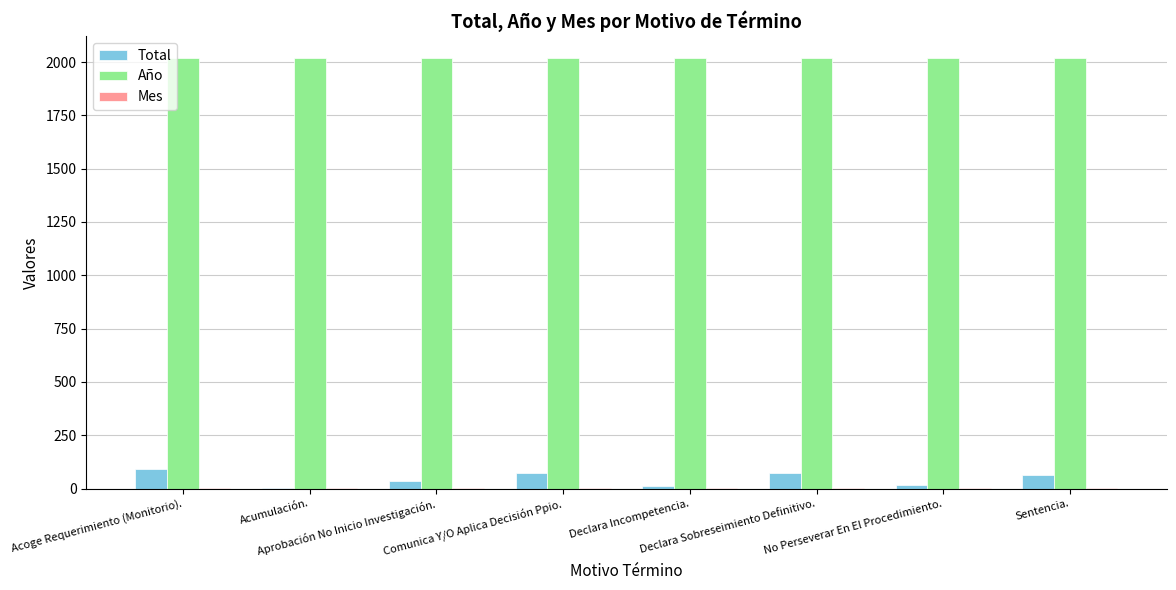

Which series has the largest total across all categories?

Año